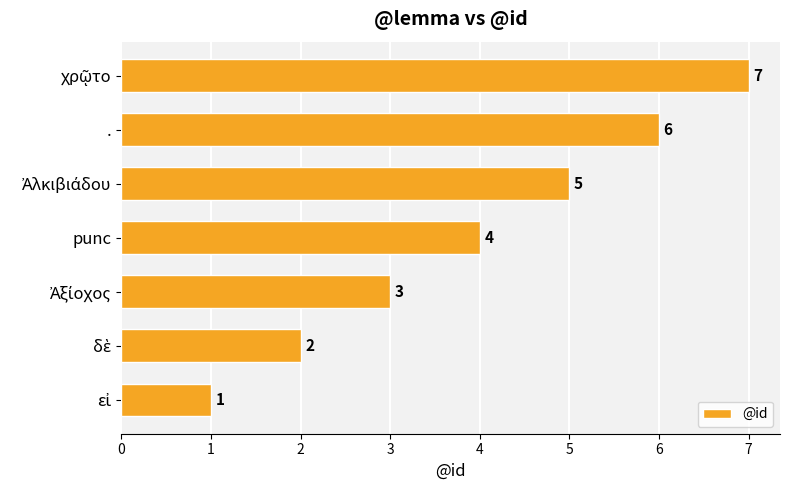

What is the change in value from punc to .?

+2